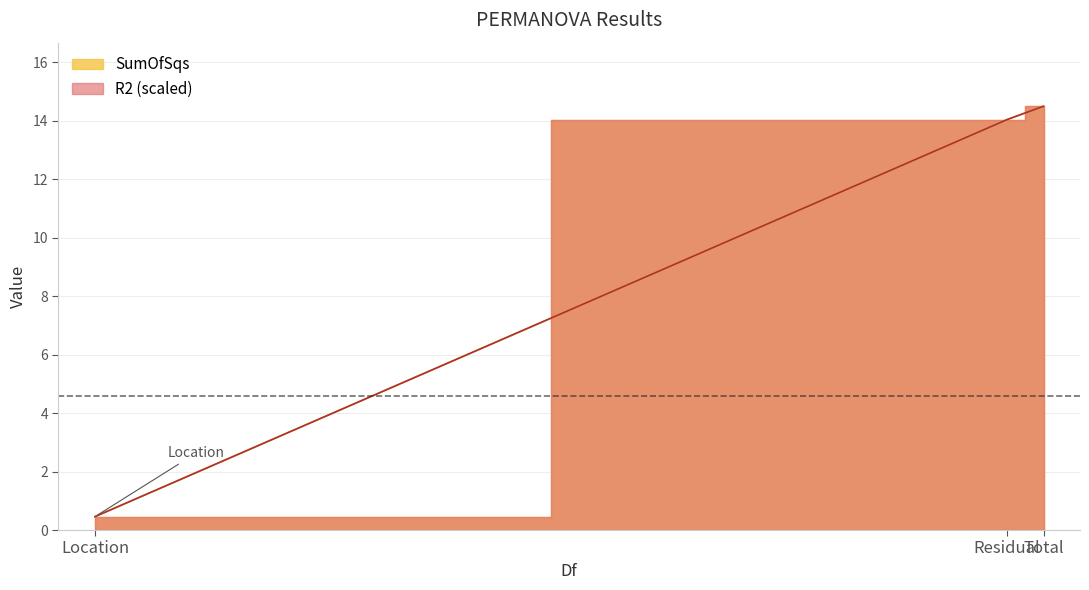

List the series in order of their overall mean, lowest first.

R2, SumOfSqs